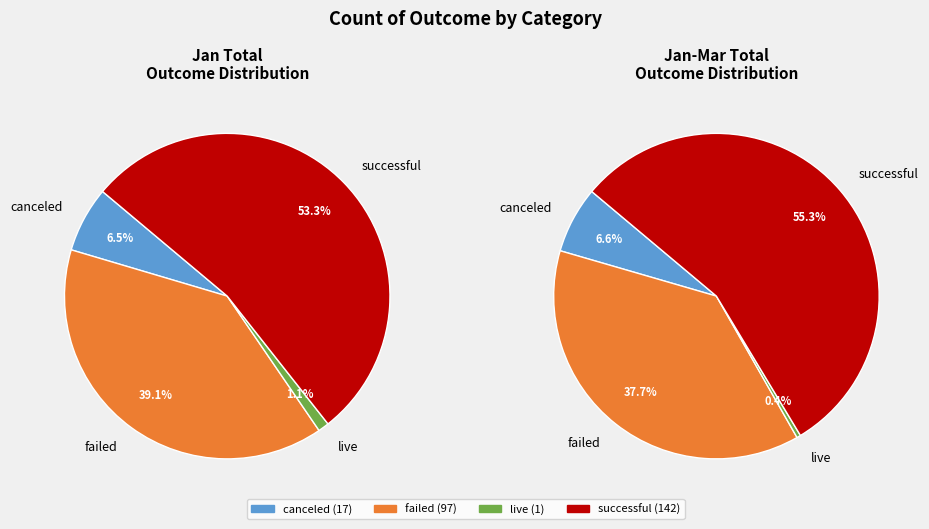

To the nearest percent, what is the average slice percentage?

25%